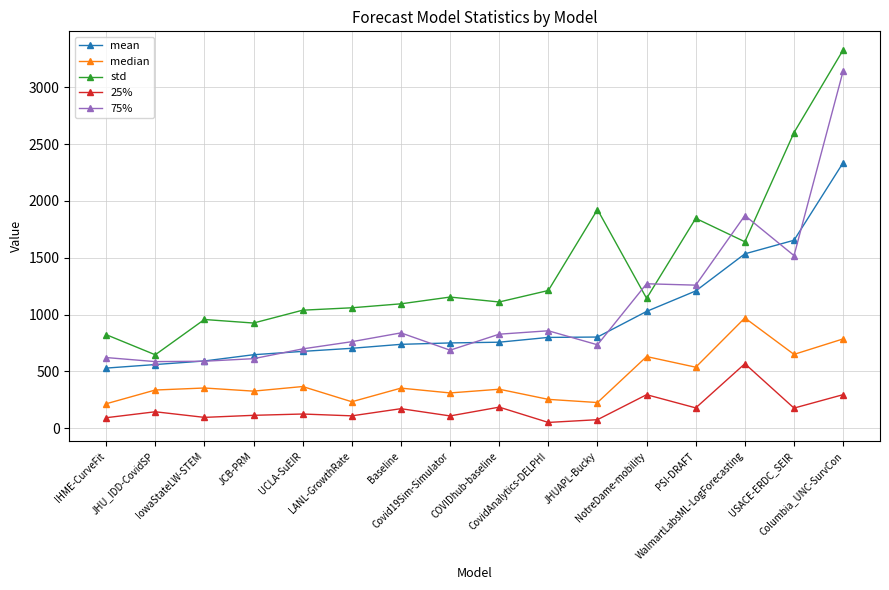

List the series in order of their peak value, highest first.

std, 75%, mean, median, 25%